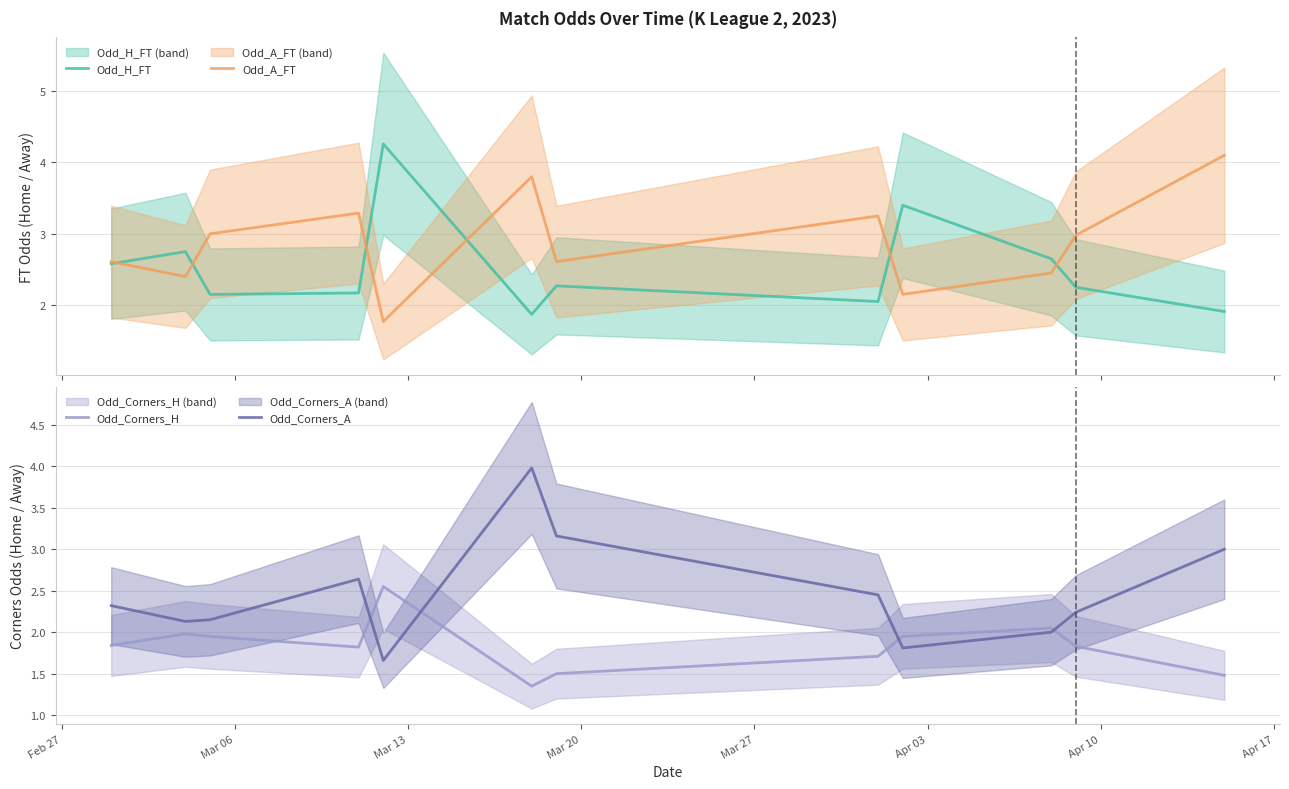

What is the sum of all Odd_A_FT values?

34.4